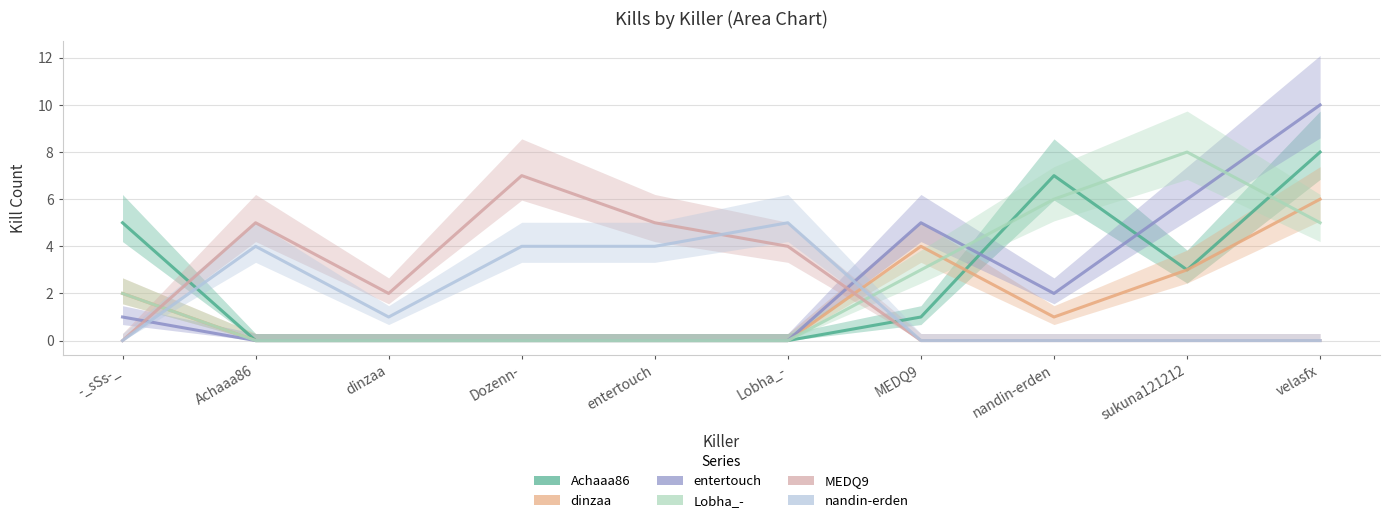

Which has a higher value, nandin-erden or velasfx?

velasfx